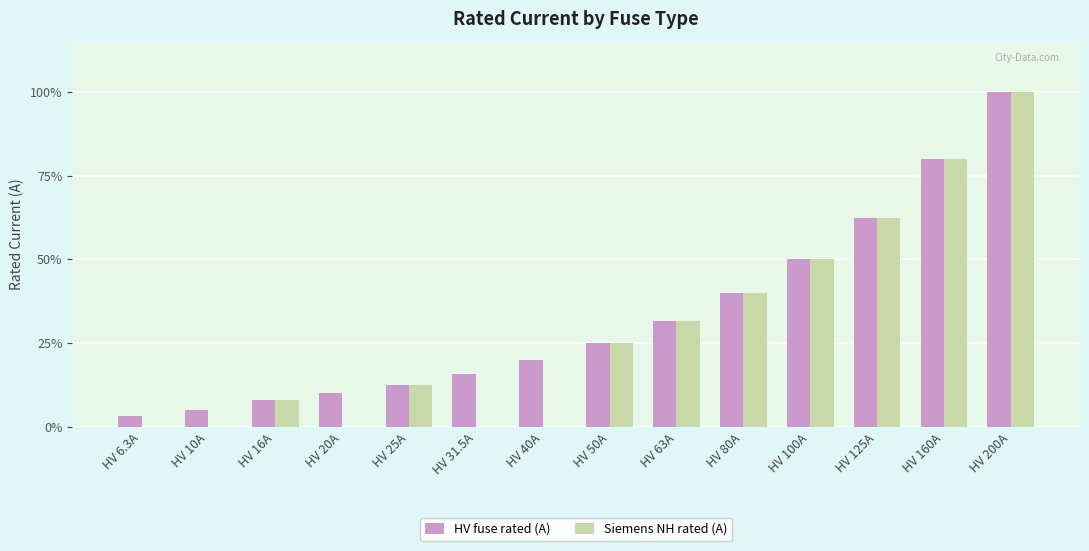

What position from the left is HV 6.3A?

1